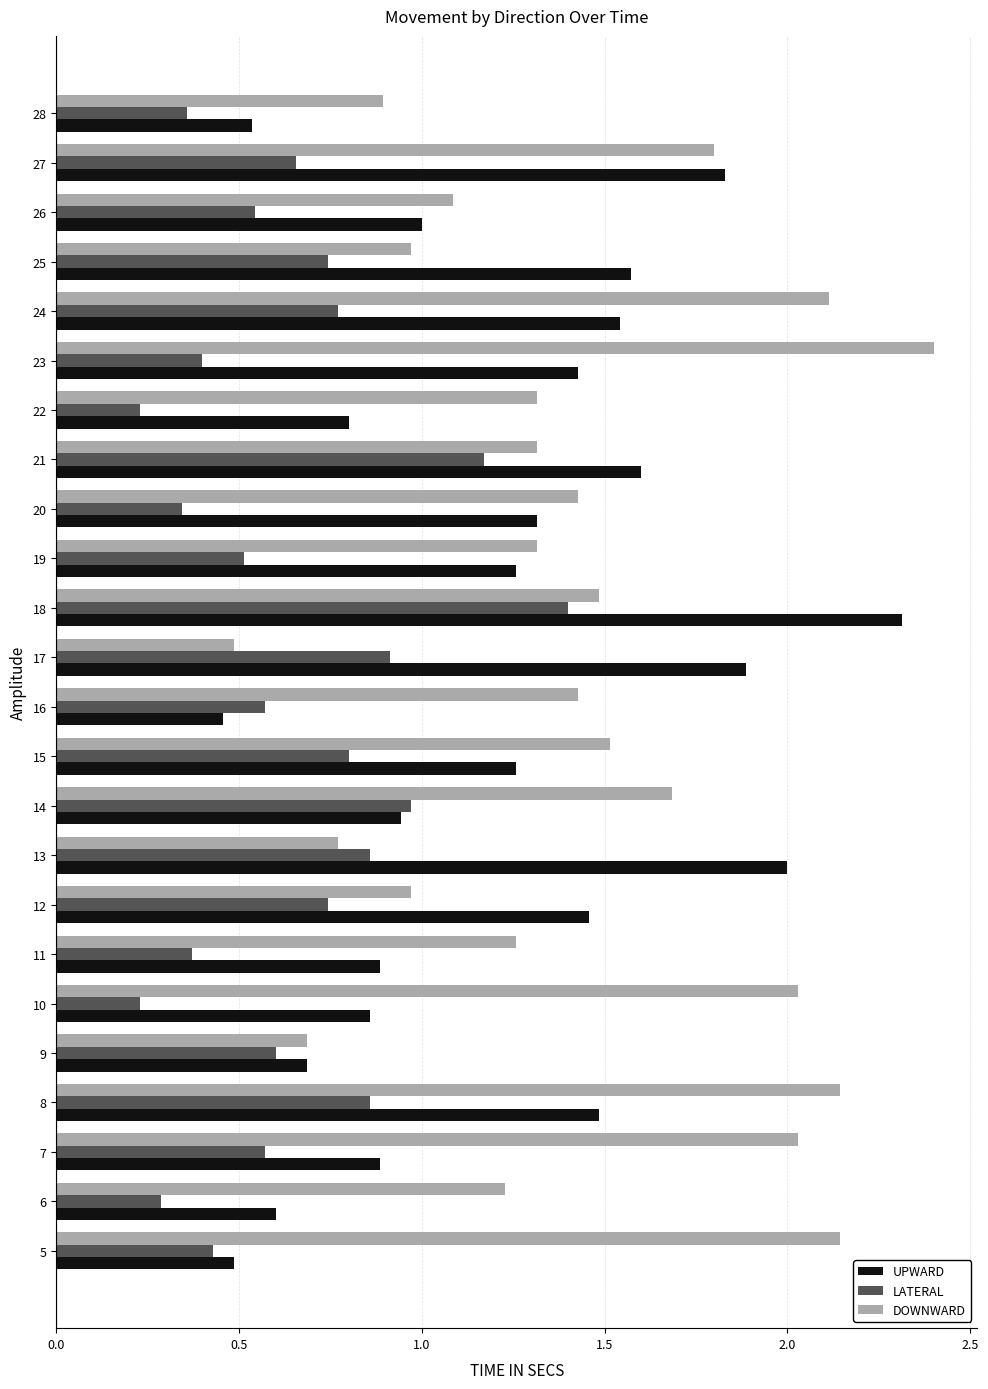

Is it true that LATERAL equals 0.4 at 6?

False